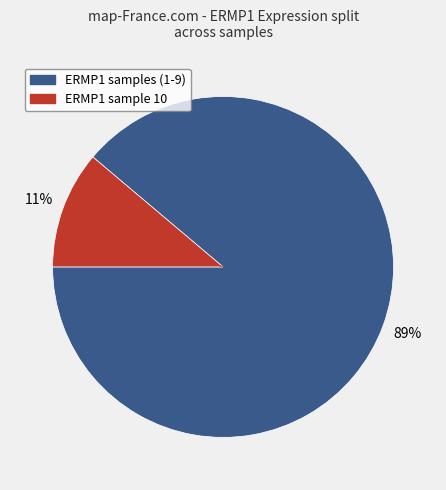

To the nearest percent, what is the average slice percentage?

50%